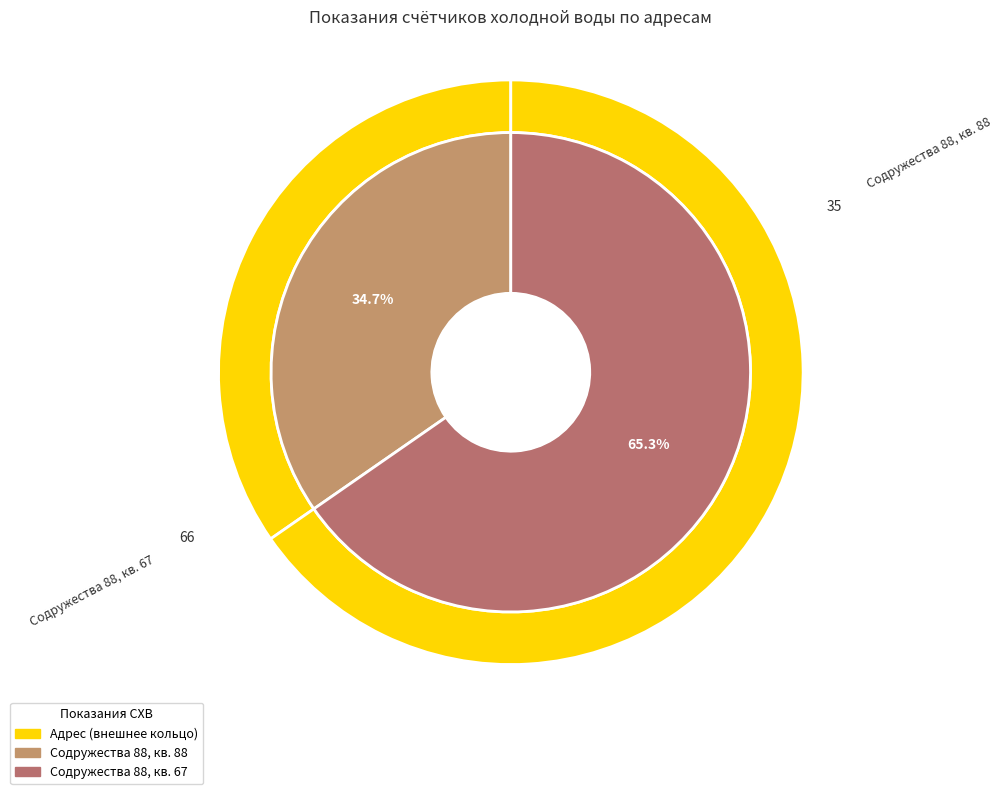

Do Содружества 88, кв. 67 and Содружества 88, кв. 88 together represent more than half of the pie?

Yes